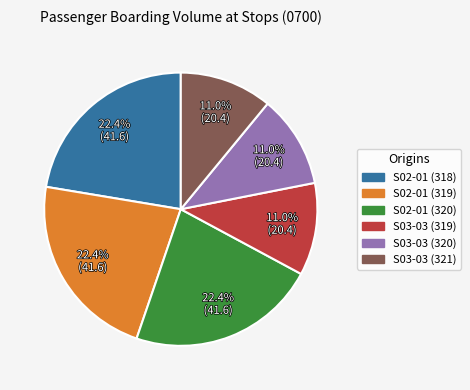

To the nearest percent, what portion does S02-01 (319) represent?

22%